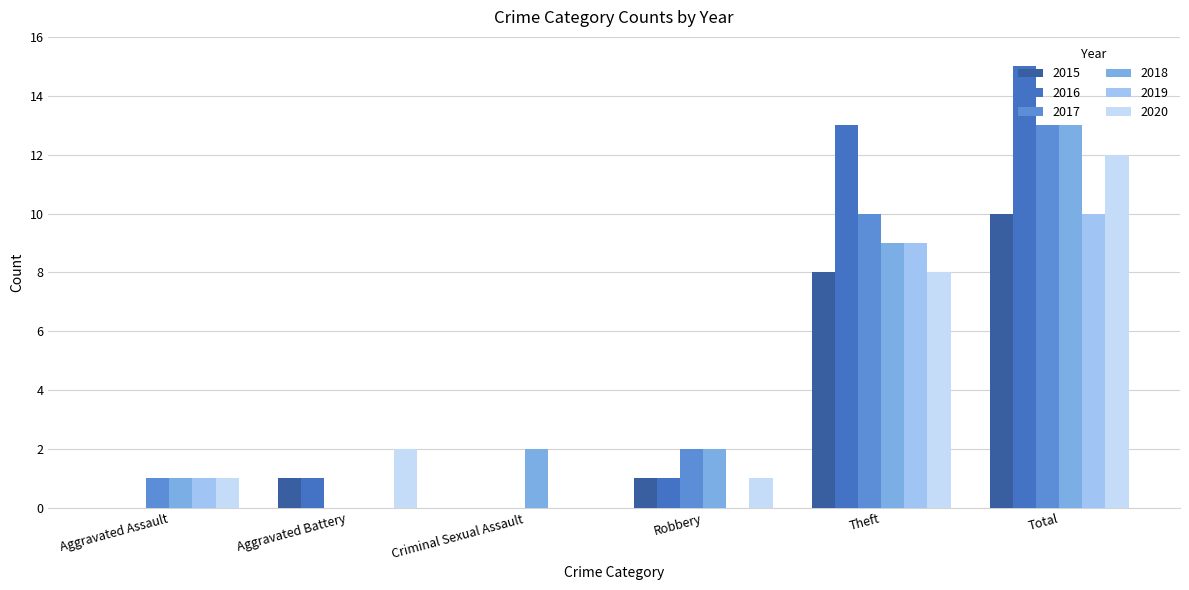

What are all the series names shown in the legend?

2015, 2016, 2017, 2018, 2019, 2020